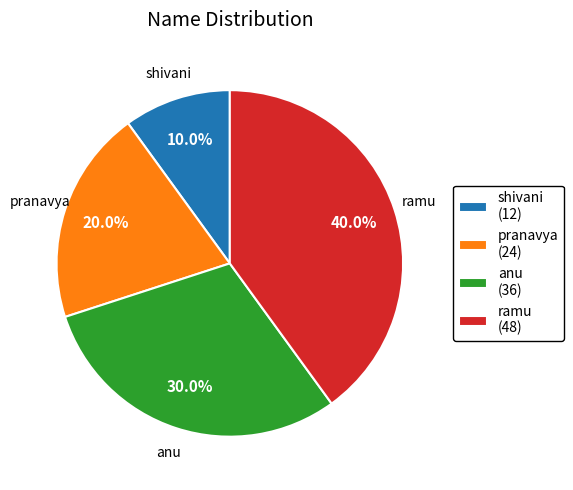

Is the sum of pranavya and ramu greater than half?

Yes